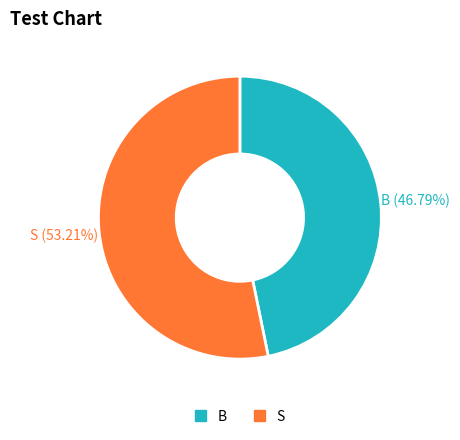

To the nearest percent, what is the difference between the largest and smallest slice percentages?

6%